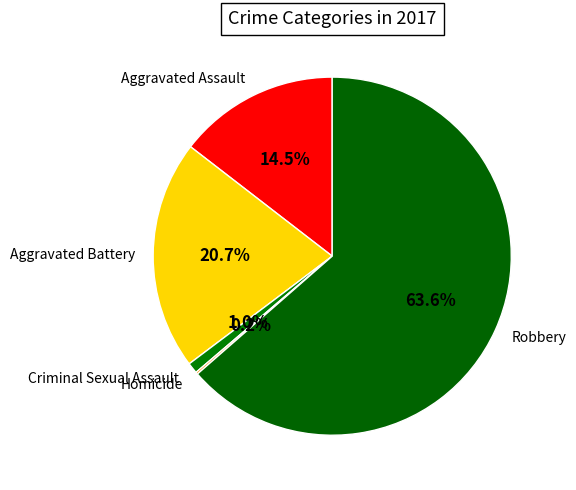

What percentage is the Criminal Sexual Assault slice, to the nearest percent?

1%